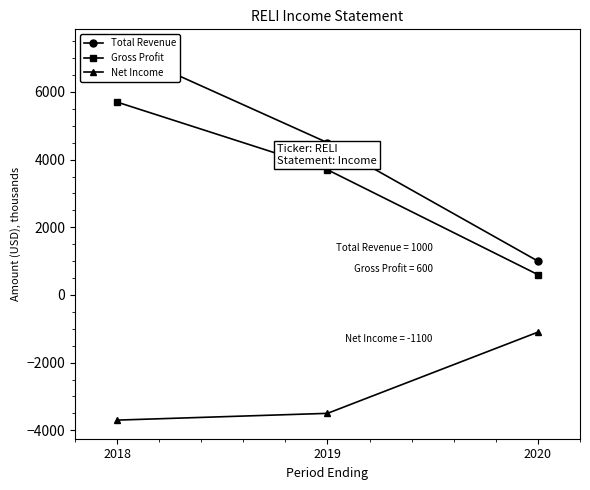

Which category has the lowest value across all series?

2018